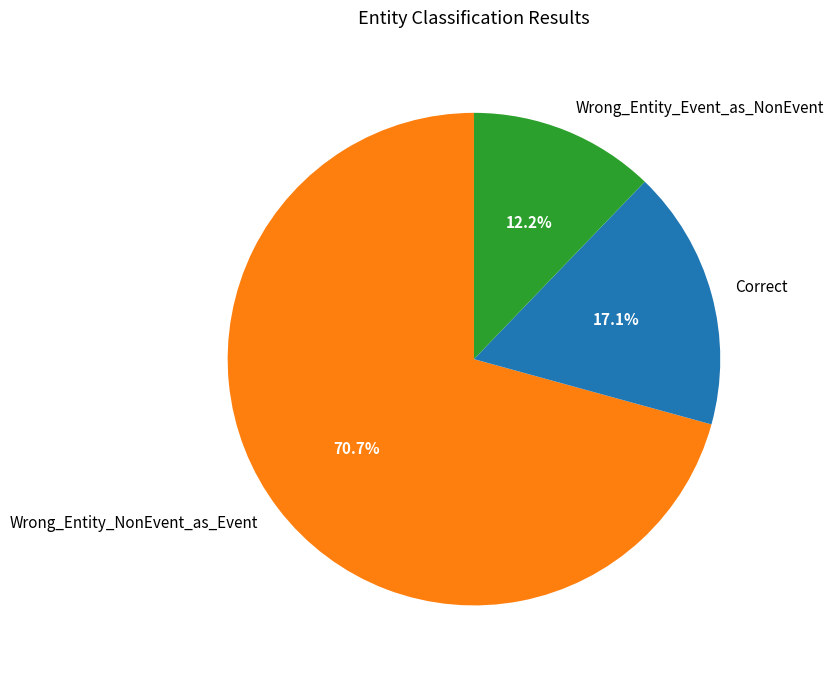

True or false: Wrong_Entity_Event_as_NonEvent accounts for 26% of the total.

False